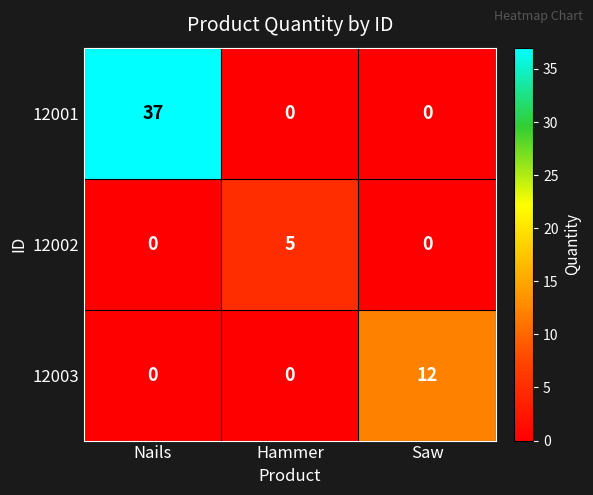

Count the 12001 values in the range 0 to 37.

3